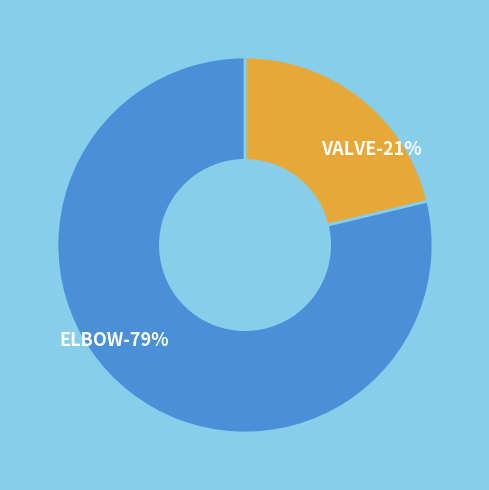

To the nearest percent, what portion does ELBOW represent?

79%